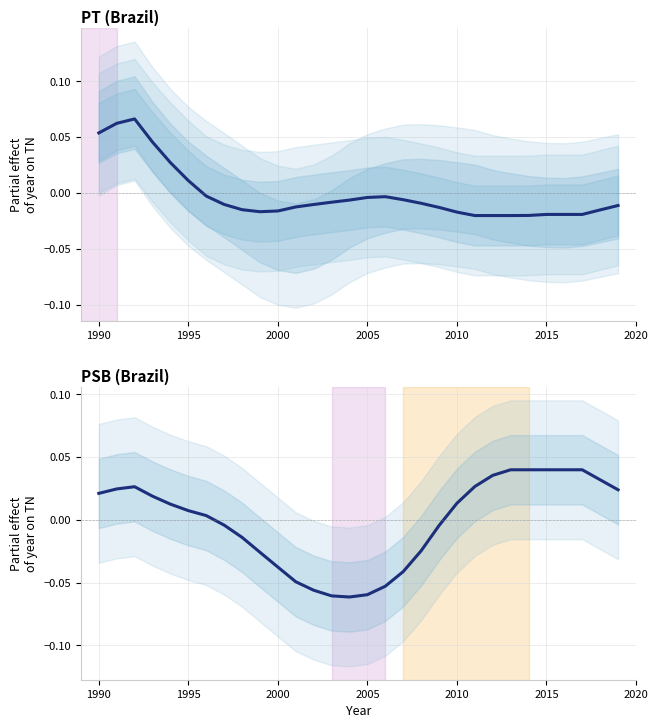

What is the smallest value displayed?

-0.1